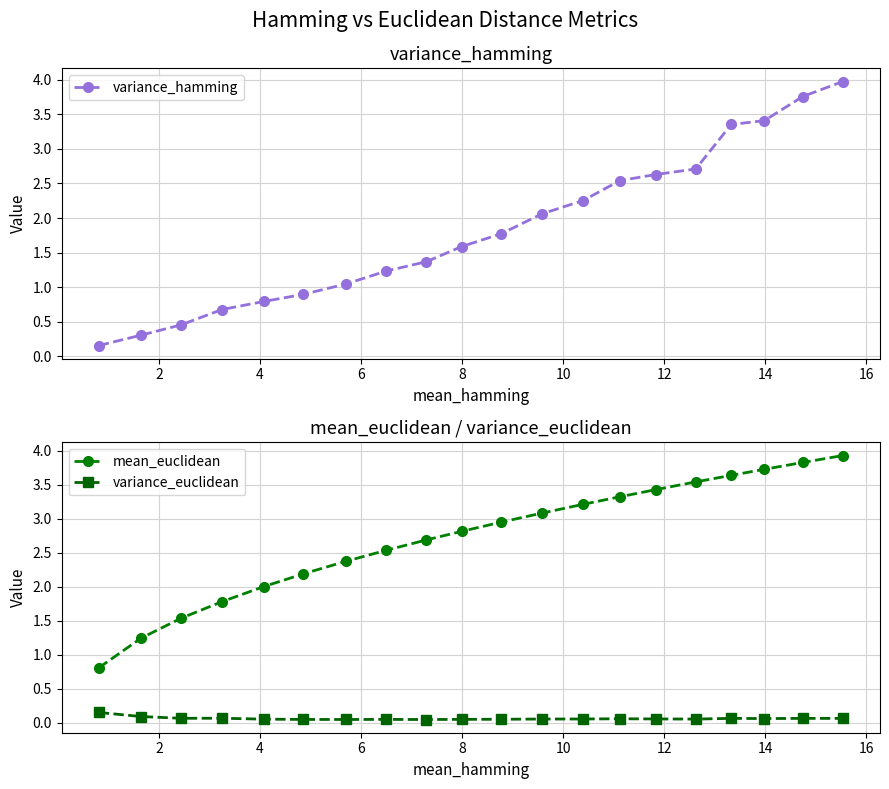

What is the sum of all variance_euclidean values?

1.3